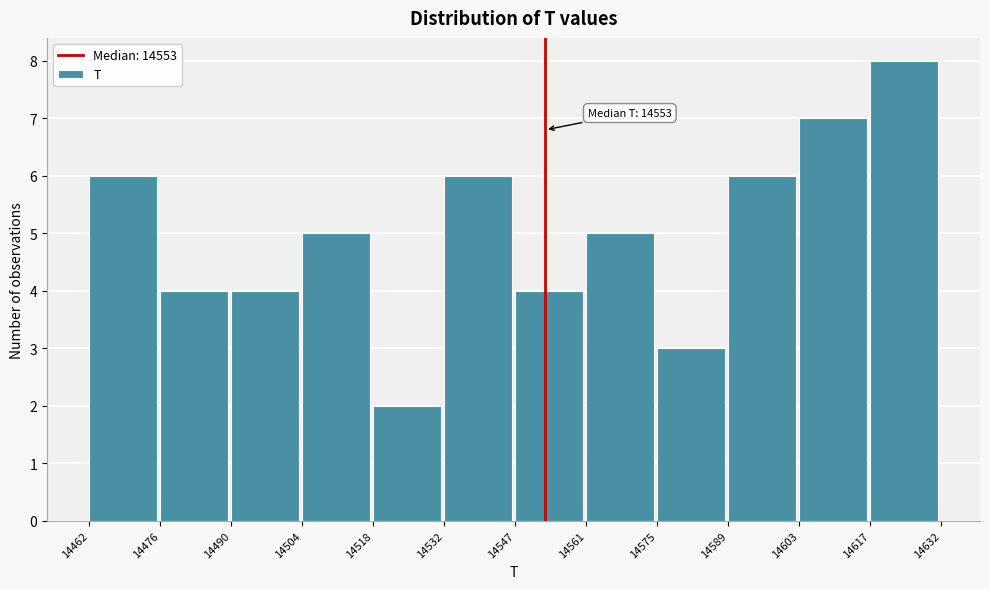

Over which range of the x-axis is the bar tallest?

14617 to 14632